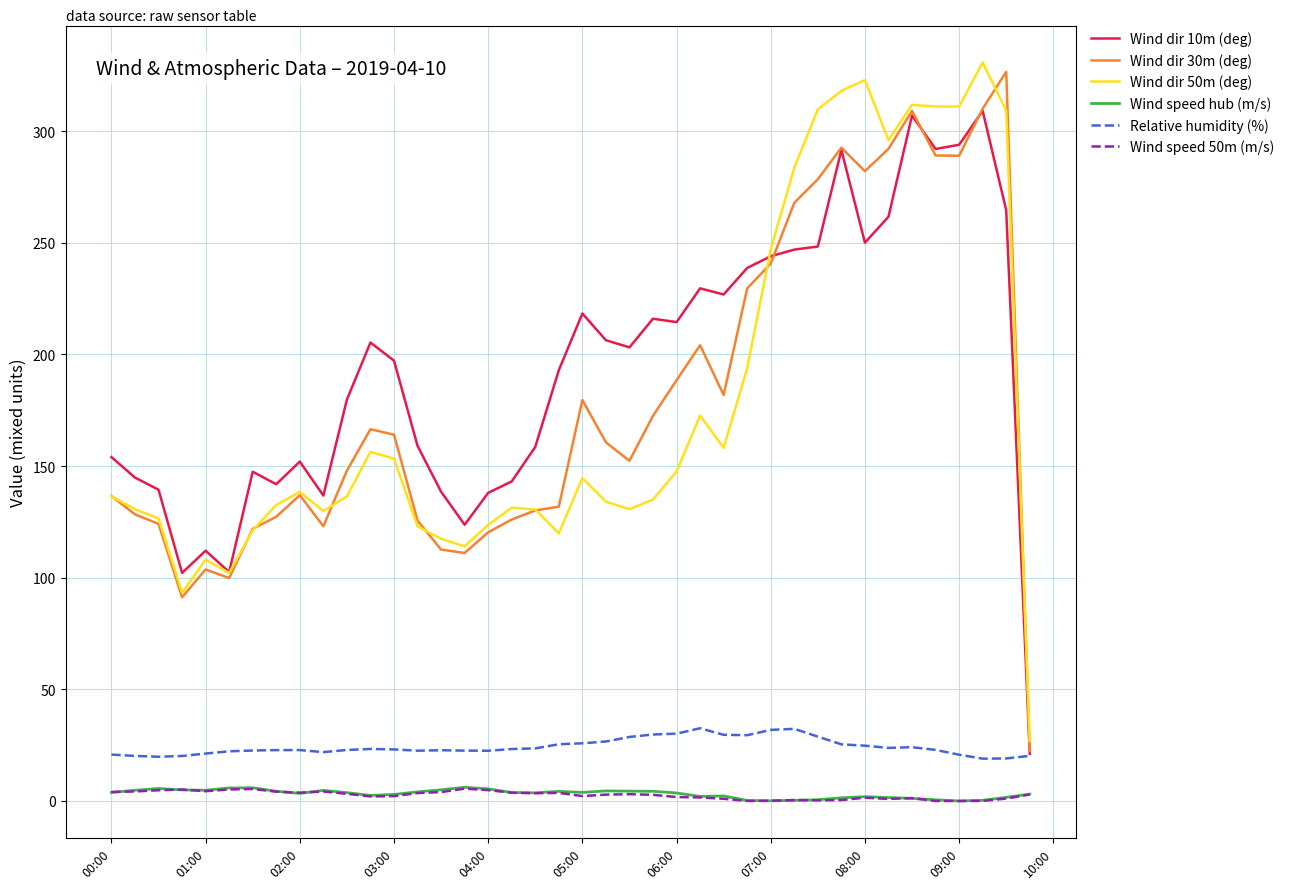

What is the maximum value shown in the chart?

330.7